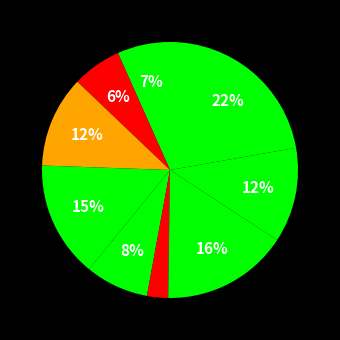

Count the number of slices in the pie.

9